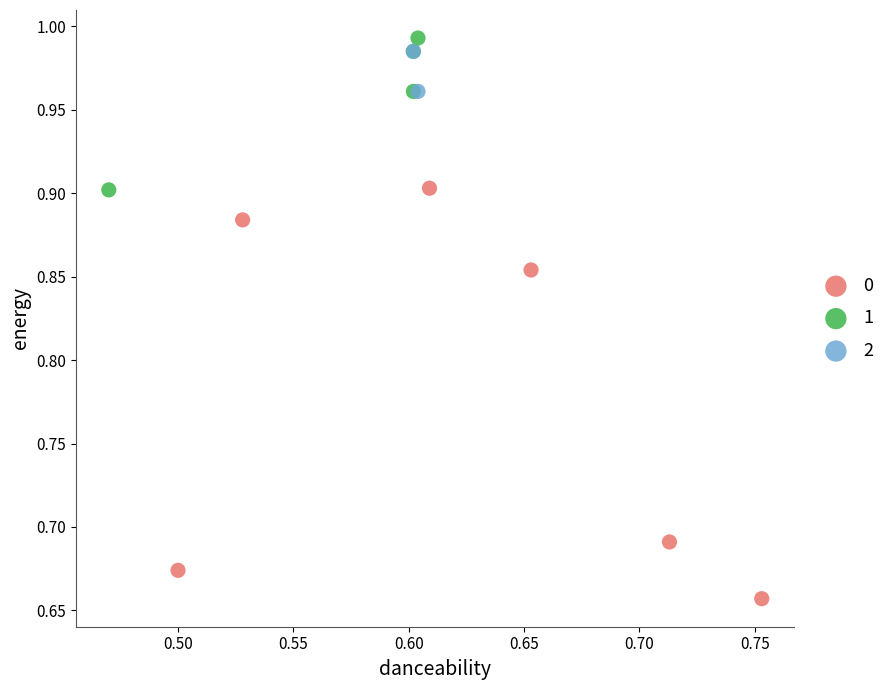

What are all the series names shown in the legend?

0, 1, 2